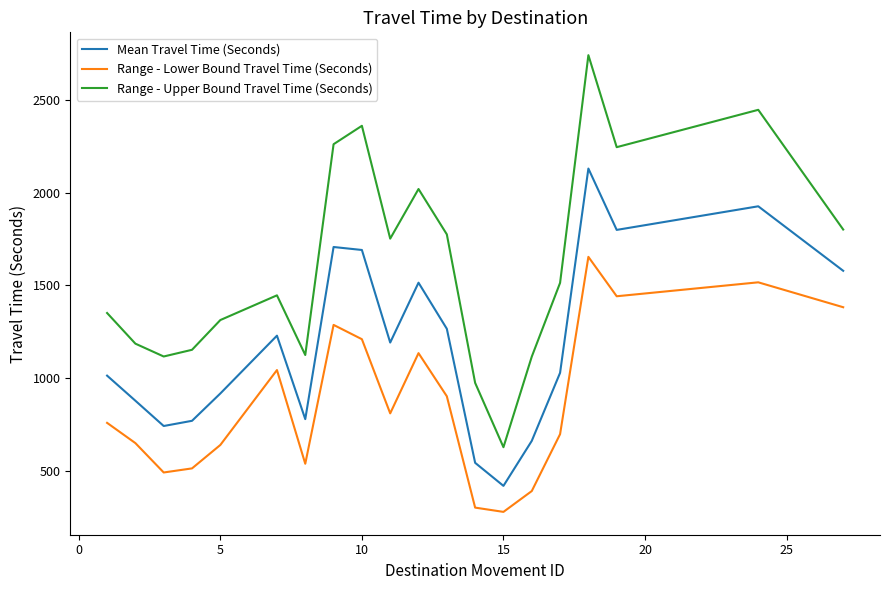

What is the difference between the second highest and second lowest values in the Mean Travel Time (Seconds) series?

1380